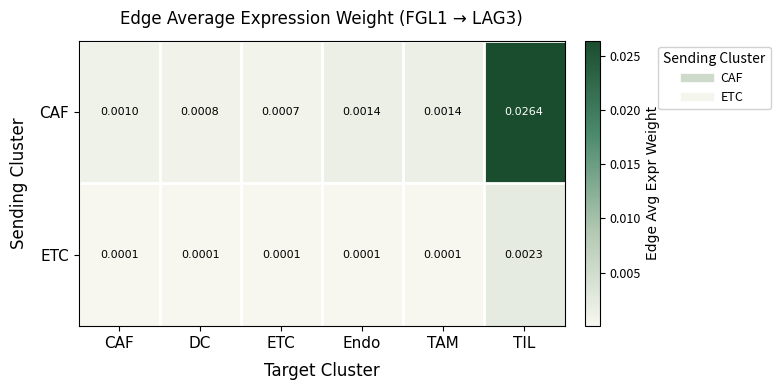

Which series changed the most between DC and ETC?

CAF